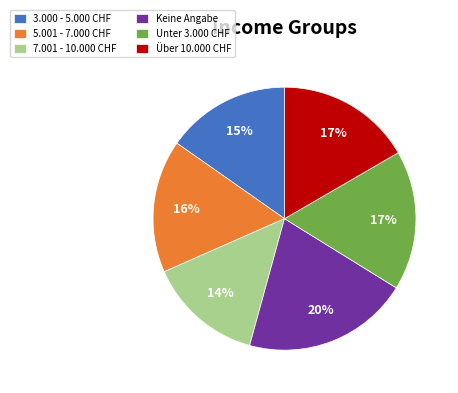

Between 5.001 - 7.000 CHF and 3.000 - 5.000 CHF, which is larger?

5.001 - 7.000 CHF